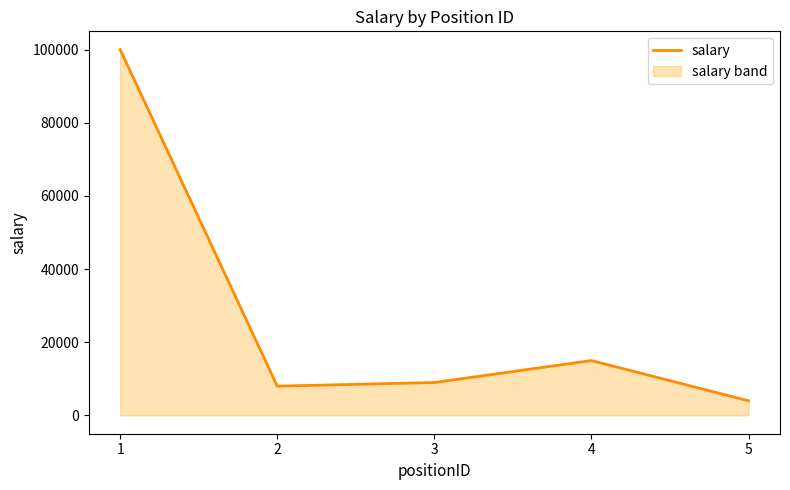

How many interior local valleys (lower than both neighbors) does the data have?

1